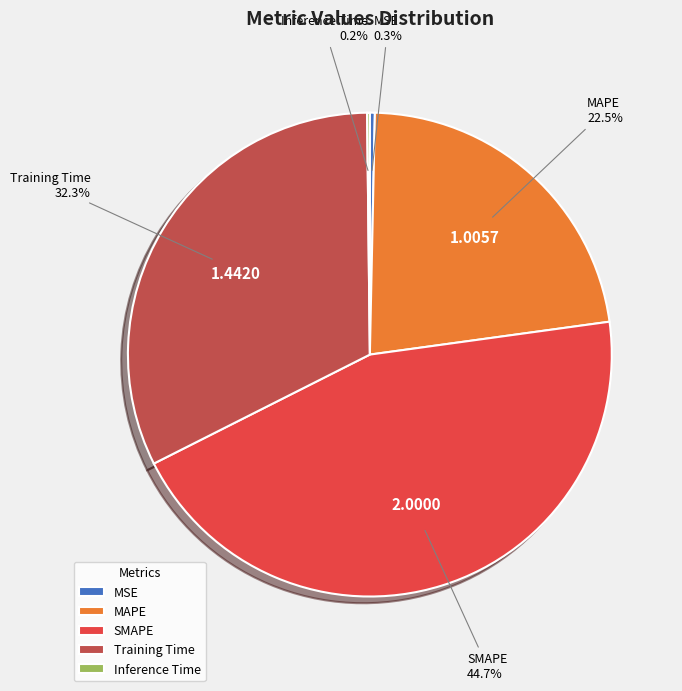

Which category has the biggest portion of the pie?

SMAPE